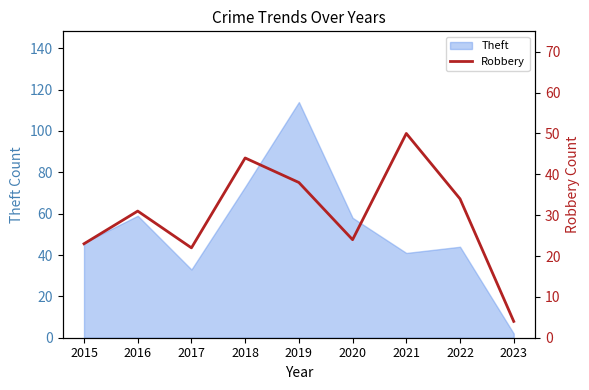

How many data points are less than 31?

4